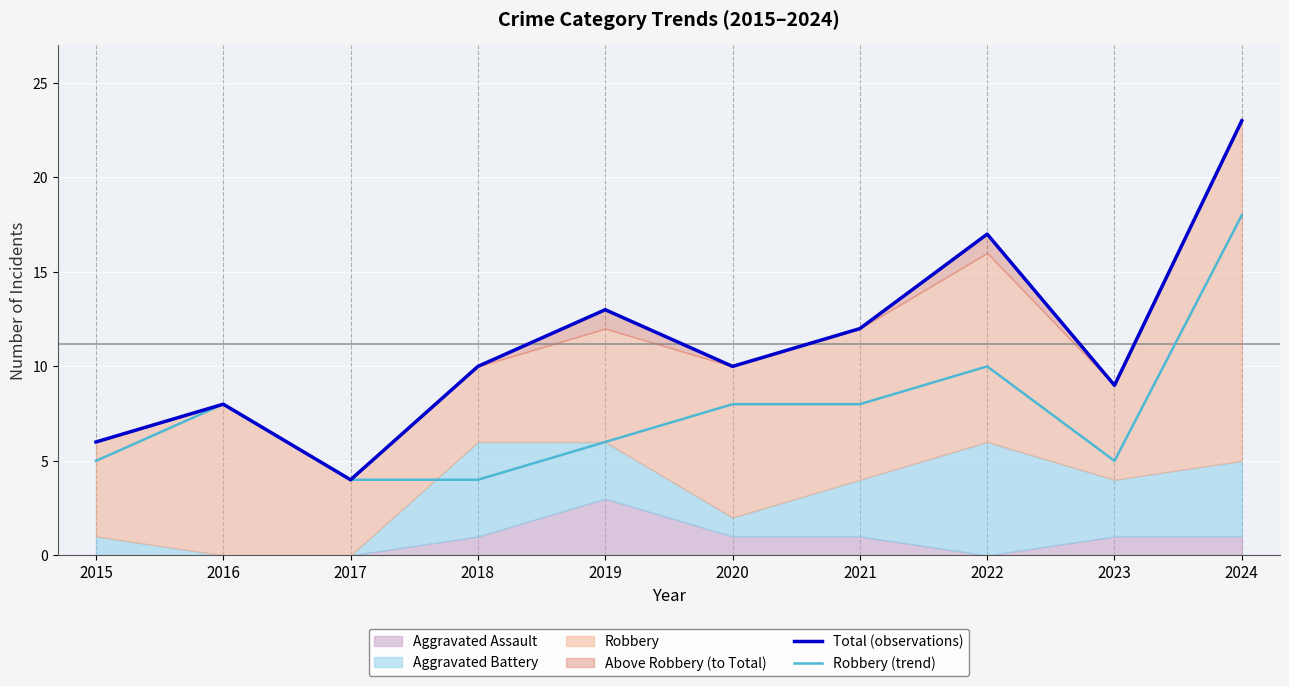

What is the minimum value for Robbery (trend)?

4